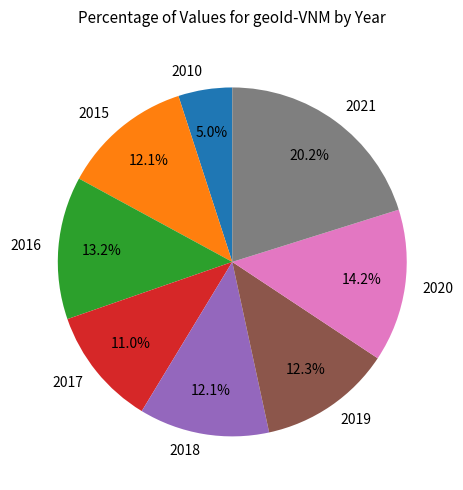

Which slice is the largest?

2021